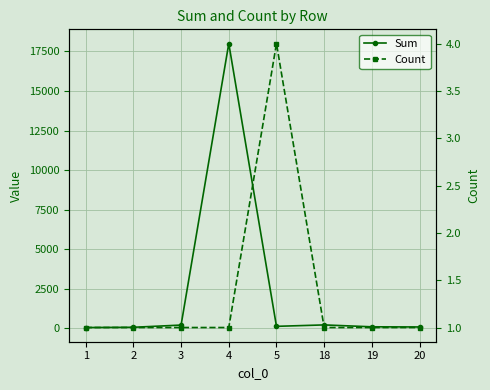

How many lines are shown in the chart?

2